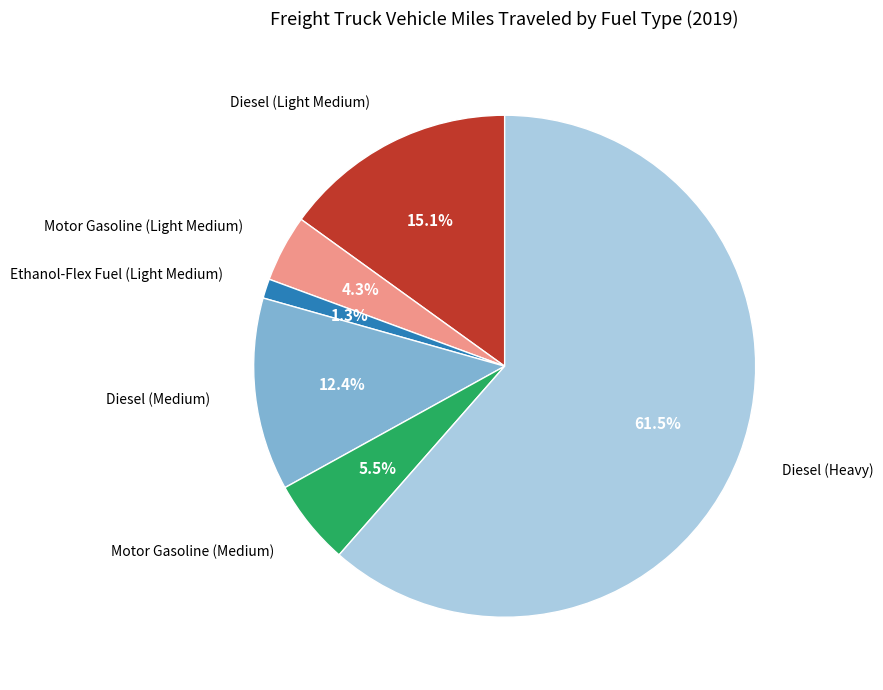

Which category has the smallest portion of the pie?

Ethanol-Flex Fuel (Light Medium)